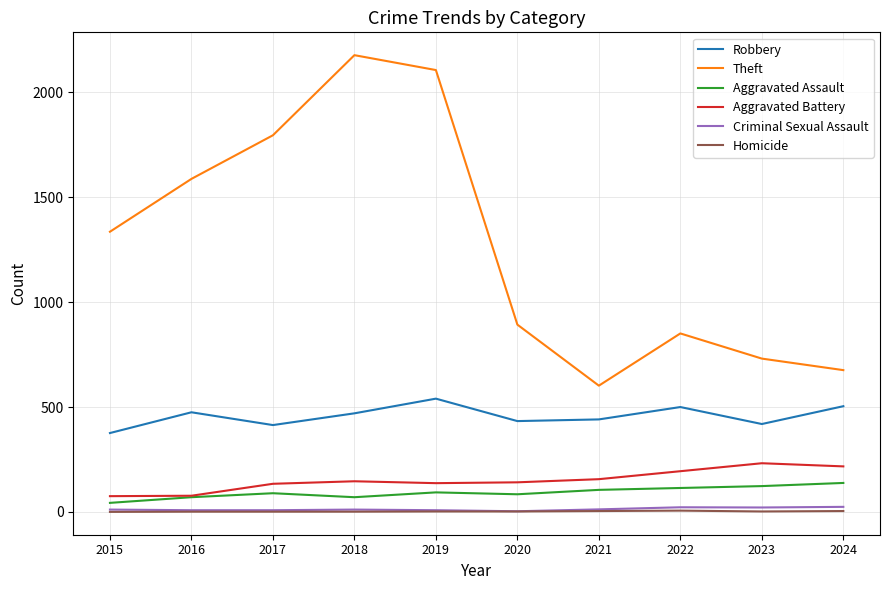

What is the difference between the second highest and minimum values in the Aggravated Assault series?

80